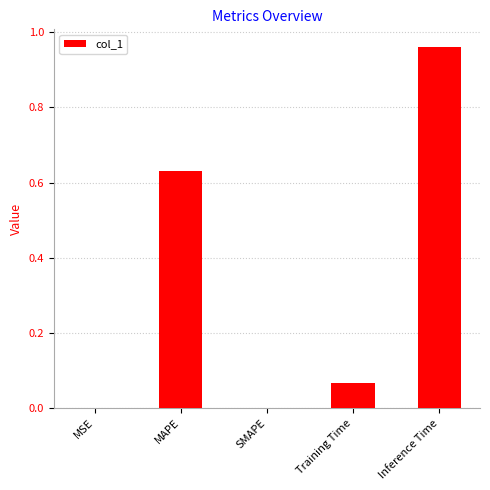

Is it true that the value at Inference Time is 1.4?

False